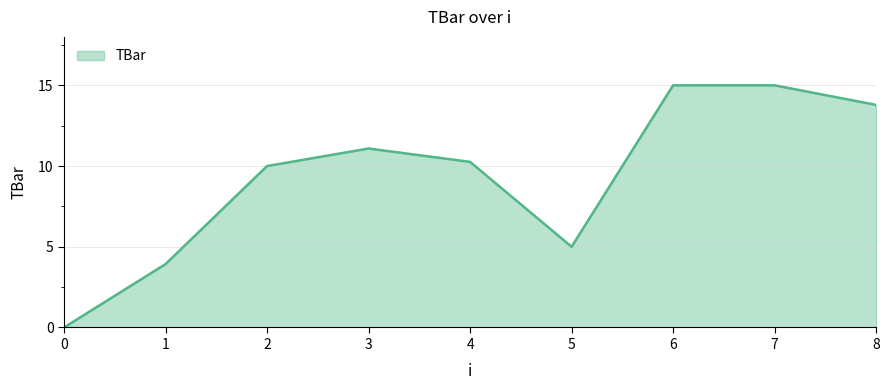

How many data points are less than 10?

3